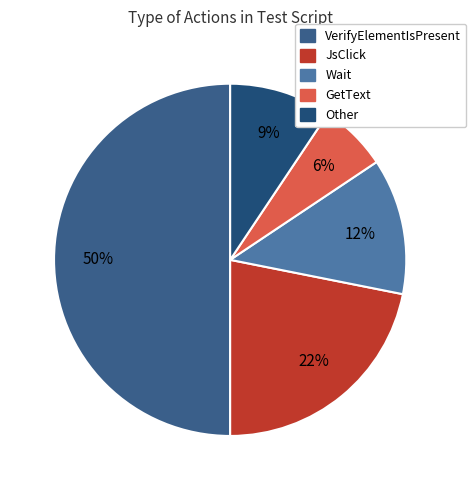

Which slice is the largest?

VerifyElementIsPresent